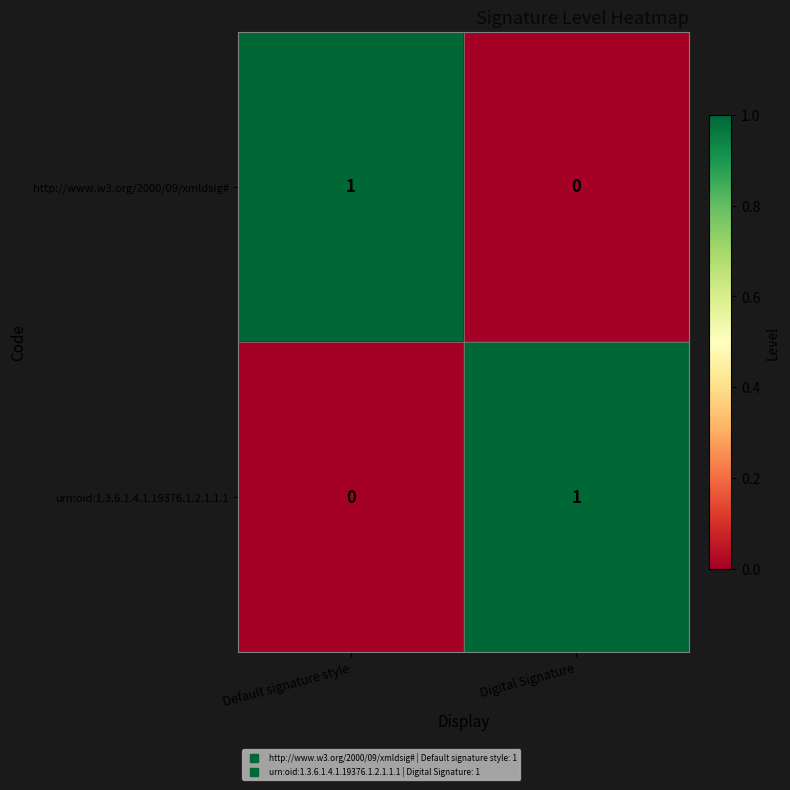

Count the number of data series in this chart.

2